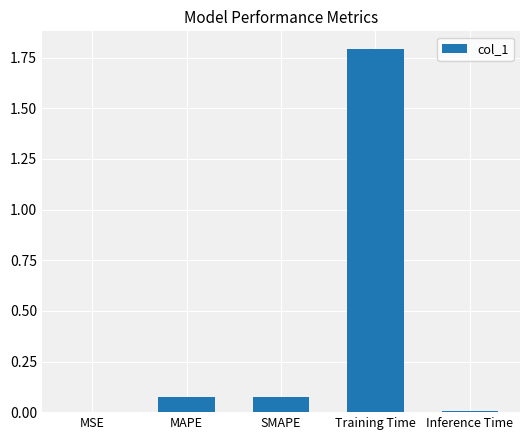

What is the change in value from SMAPE to Inference Time?

-0.1